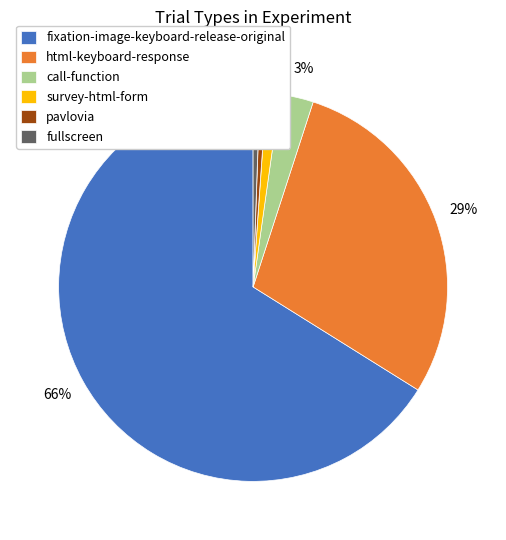

Do pavlovia and call-function together represent more than half of the pie?

No